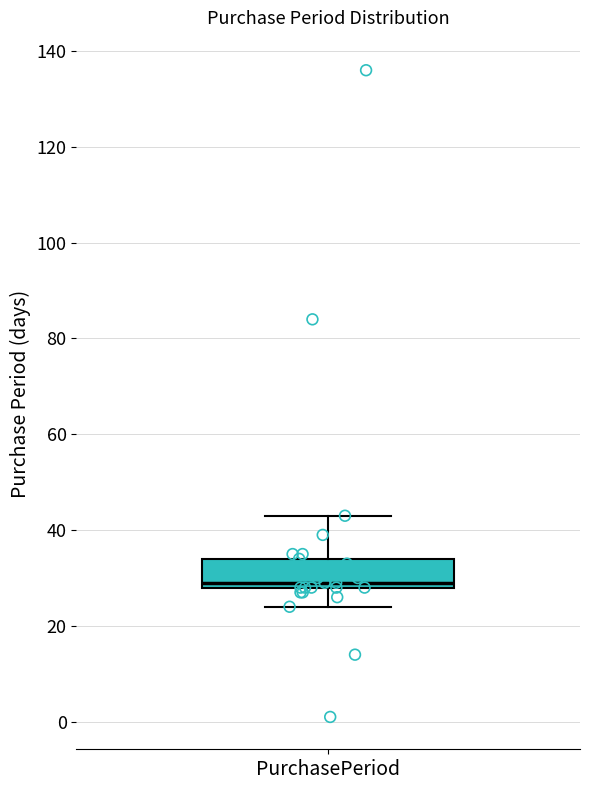

Transcribe this box plot: give where the median line is, the range the box spans, and where the two whiskers end, as read against the y-axis. The values are not printed on the chart, so give them approximately, as read against the axis.

median 30, box 28 to 34, whiskers 24 to 44